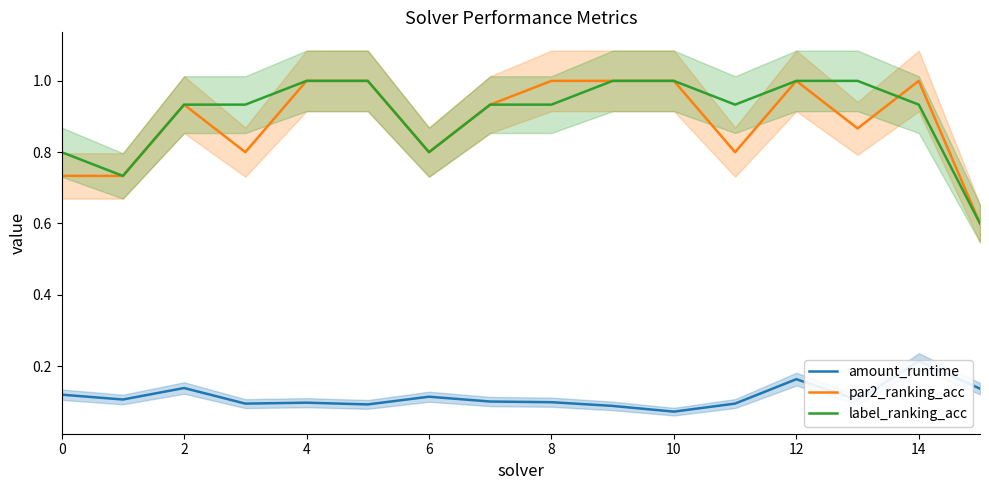

Does the chart have visible grid lines?

No